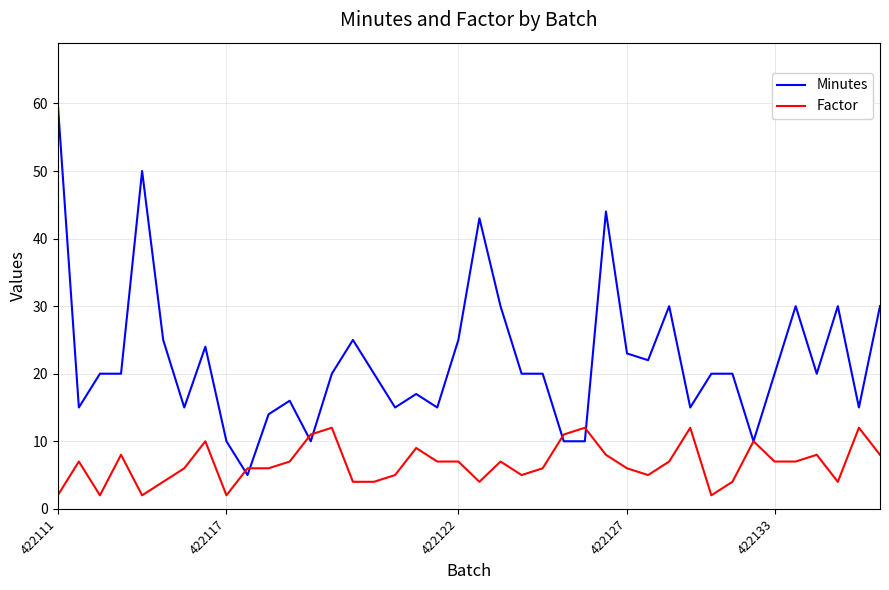

Rank the series by their maximum value, from lowest to highest.

Factor, Minutes